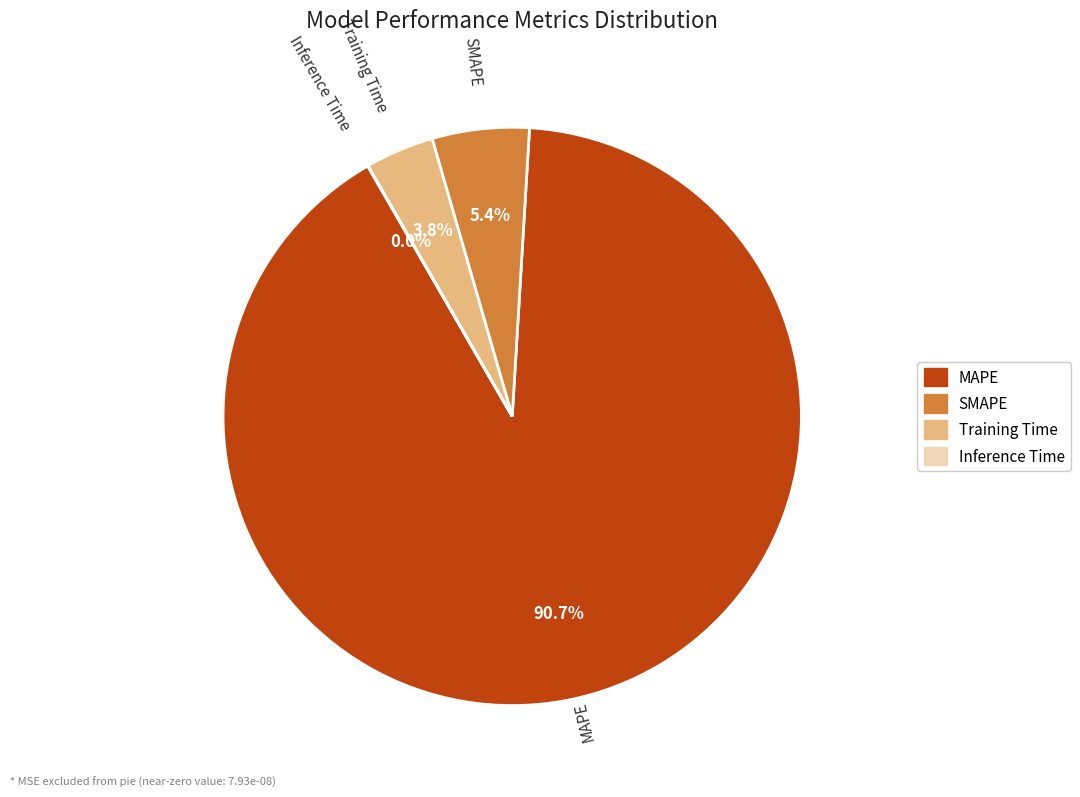

What is the largest slice in the pie chart?

MAPE